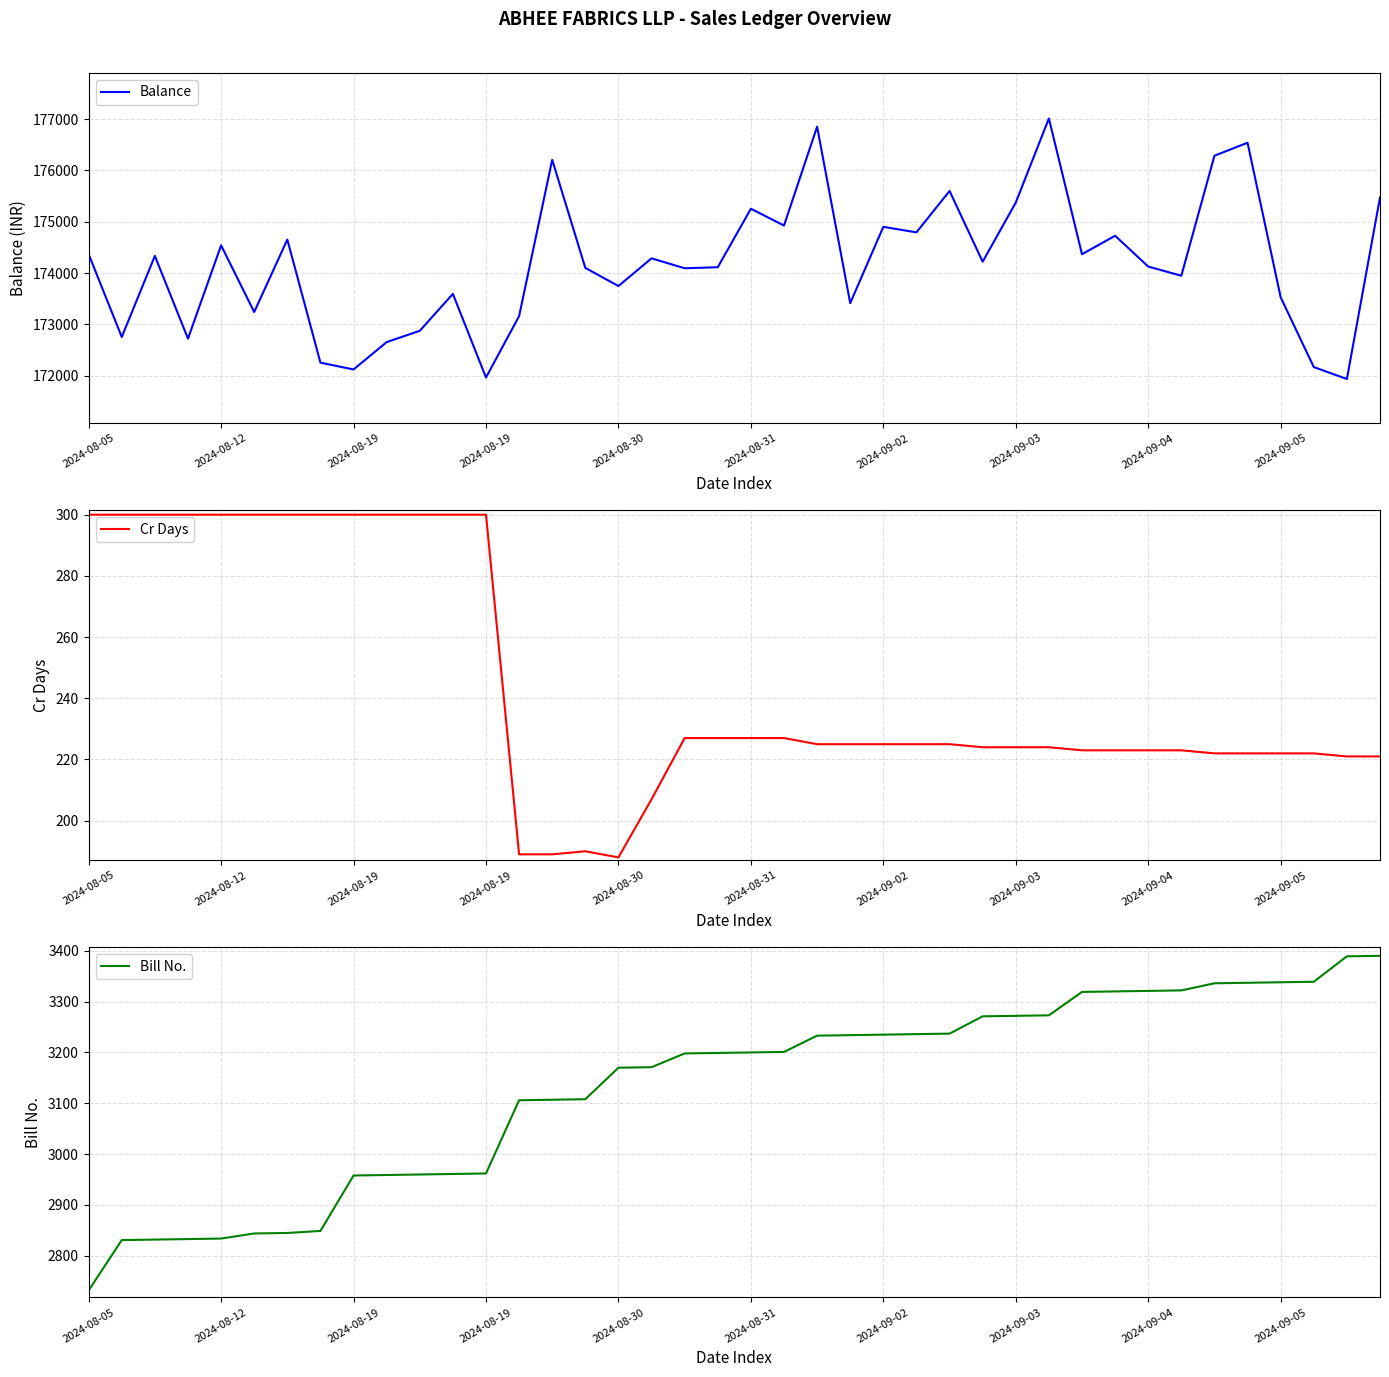

True or false: Bill No. has more than 1 interior local peaks.

False